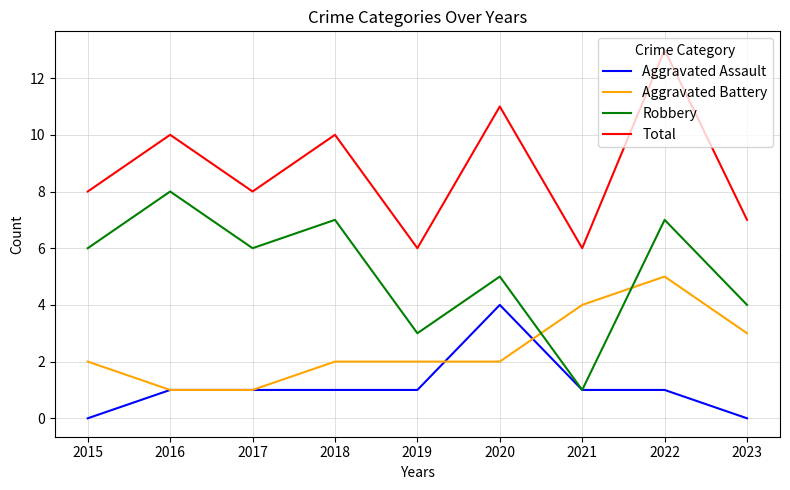

True or false: Total and Robbery cross at least once.

False